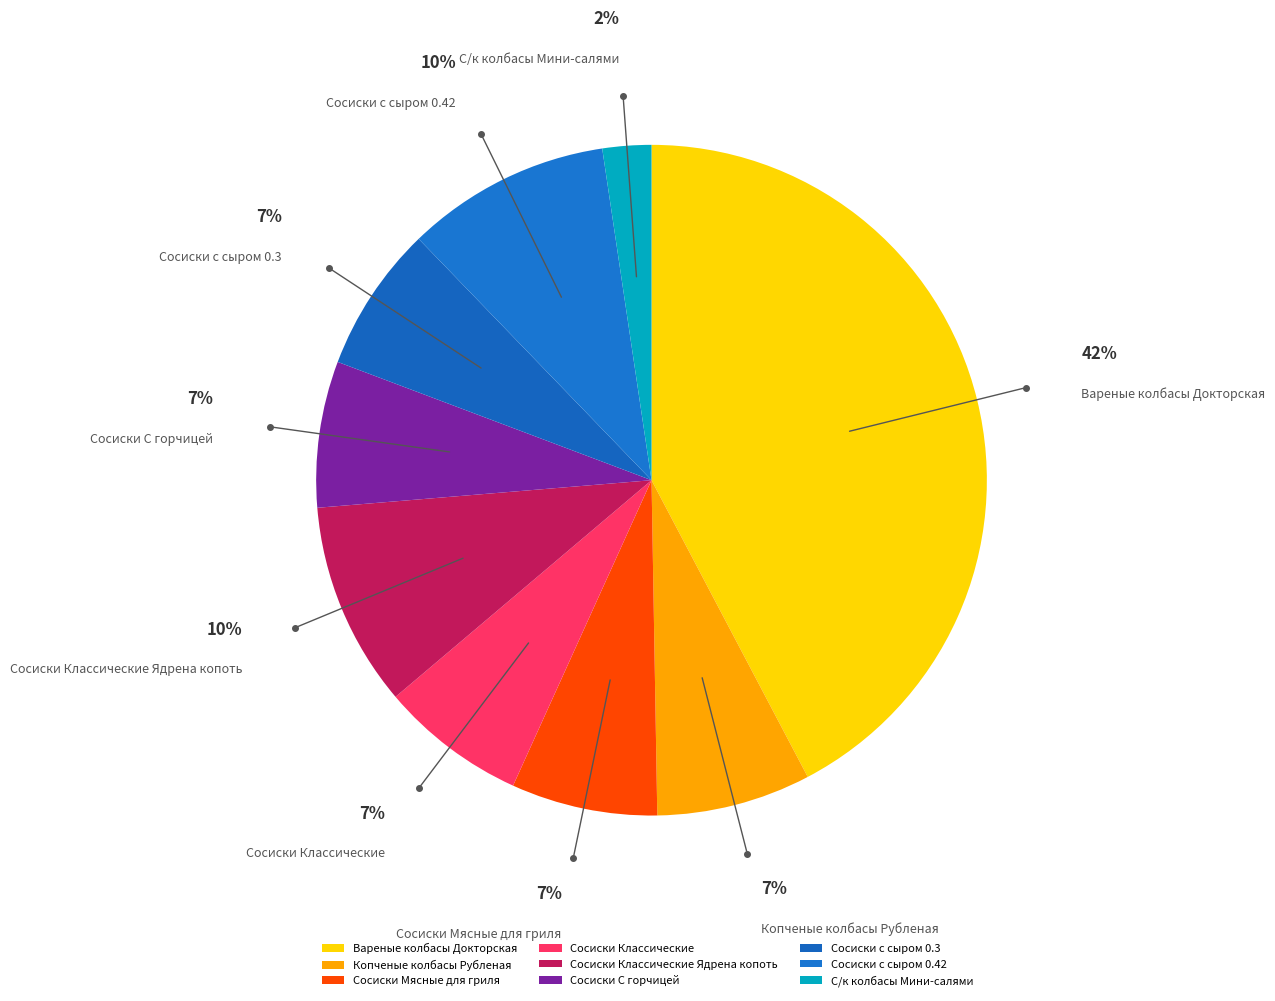

What is the ratio of the value at Сосиски с сыром 0.3 to the value at Сосиски С горчицей?

1.0